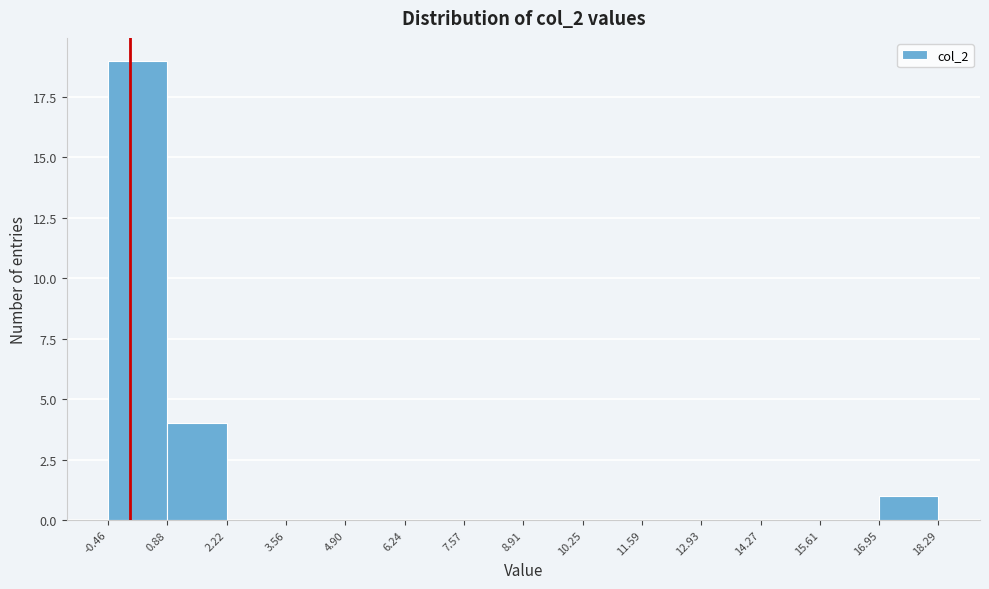

Which range on the x-axis has the tallest bar?

-0.46 to 0.88